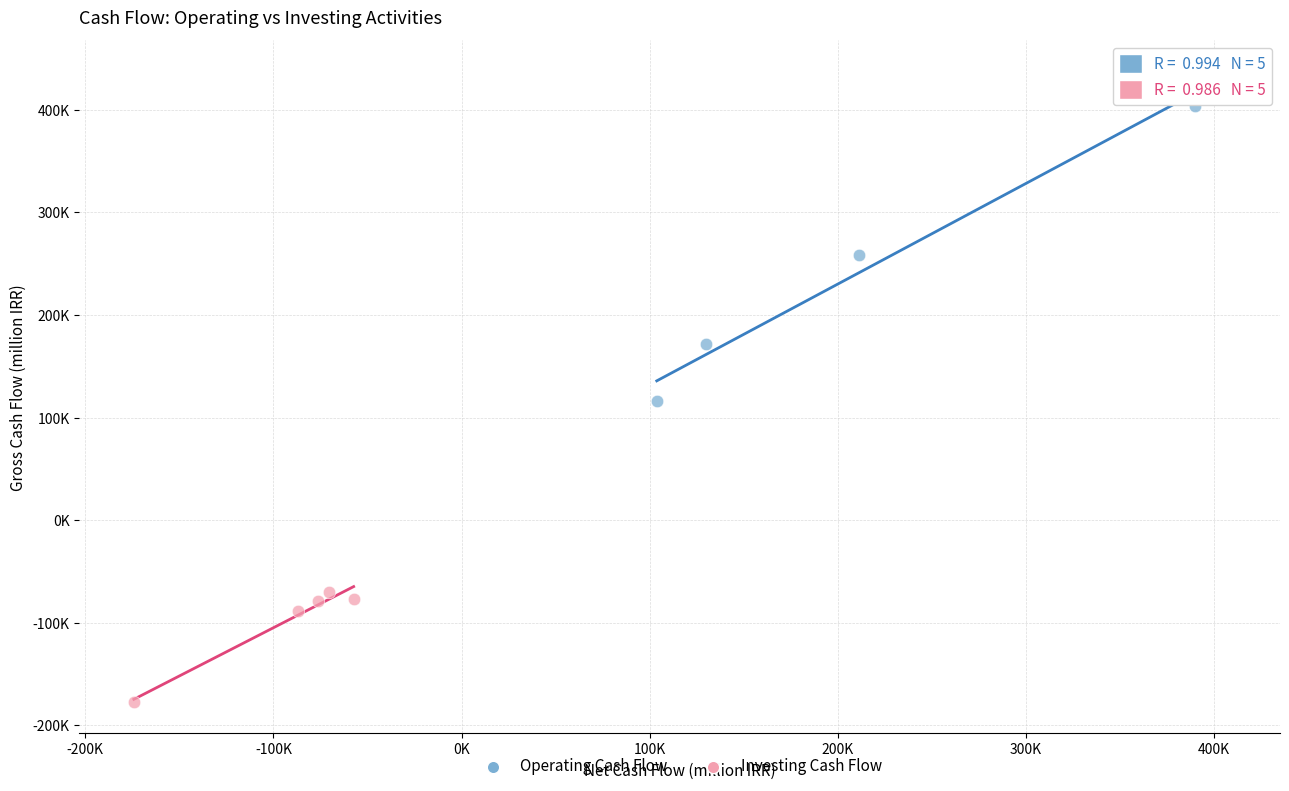

What are all the series names shown in the legend?

Operating Cash Flow, Investing Cash Flow